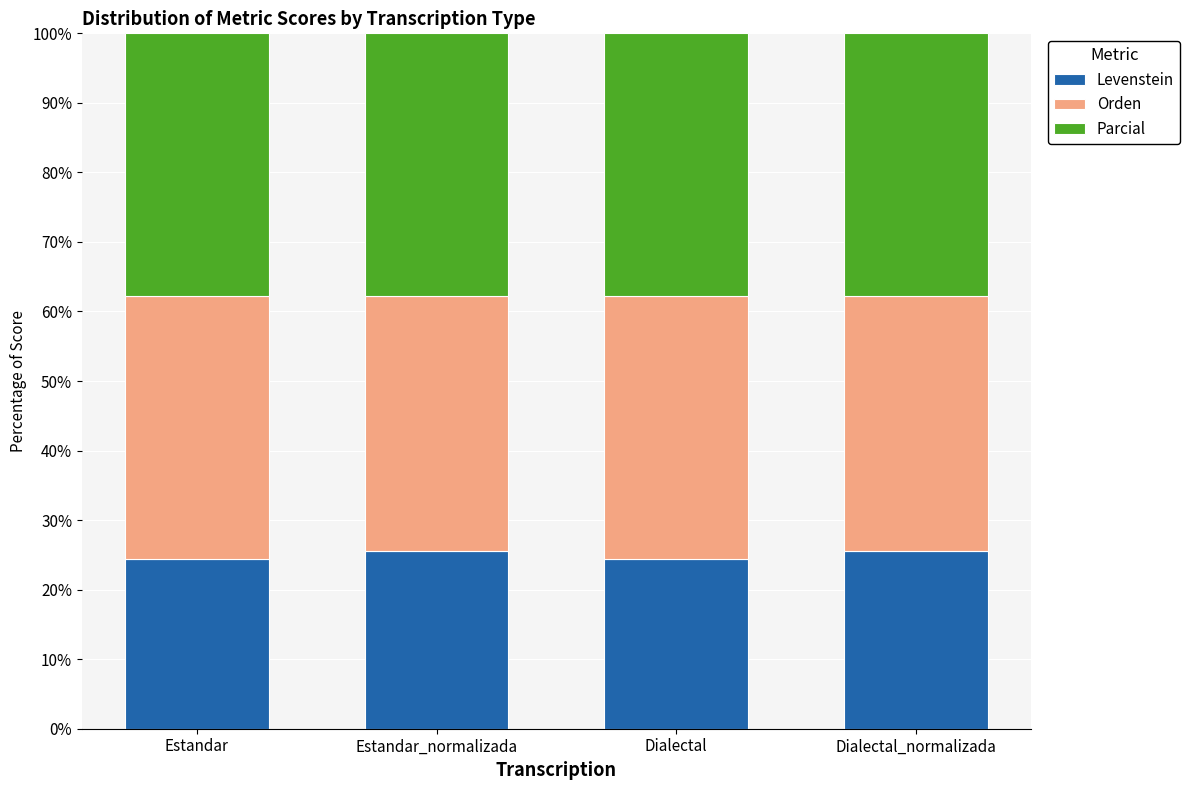

Reading right to left, transcribe the values for Levenstein.

25.5	24.4	25.5	24.4